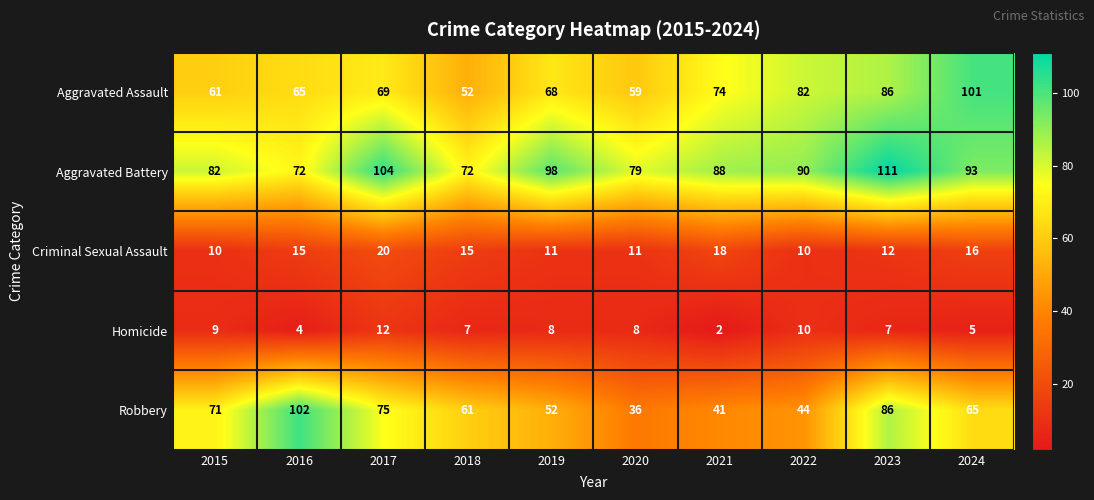

What is the sum of all Robbery values?

633